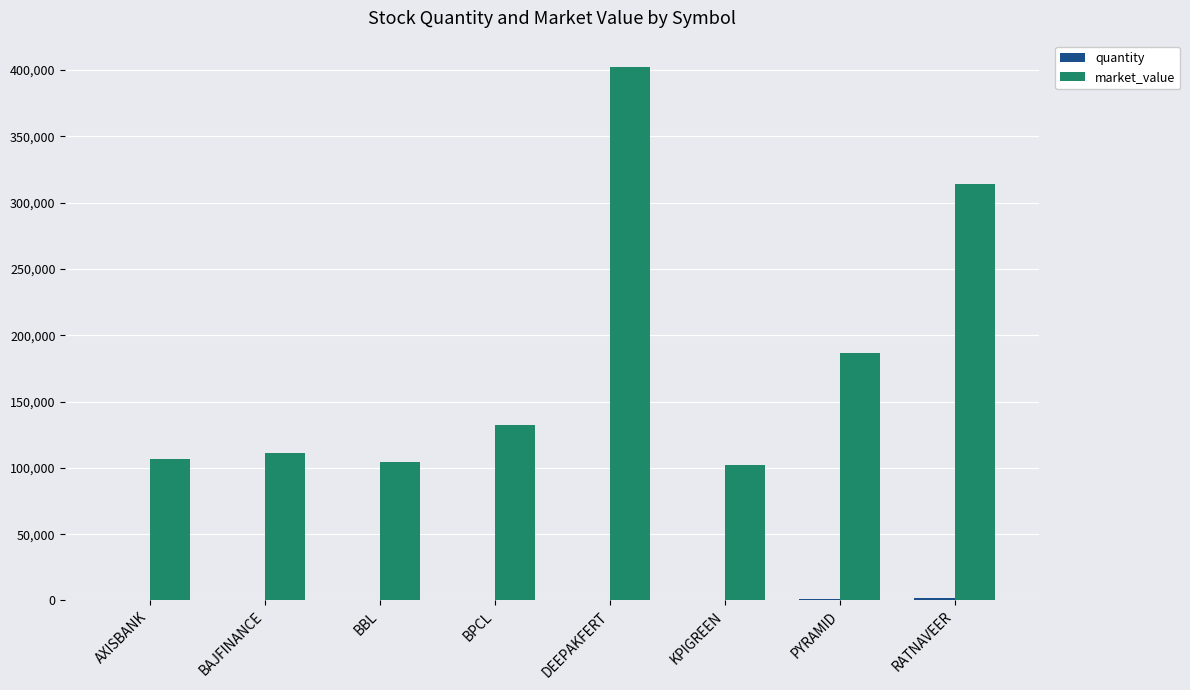

Between BPCL and PYRAMID, which series saw the biggest shift?

market_value